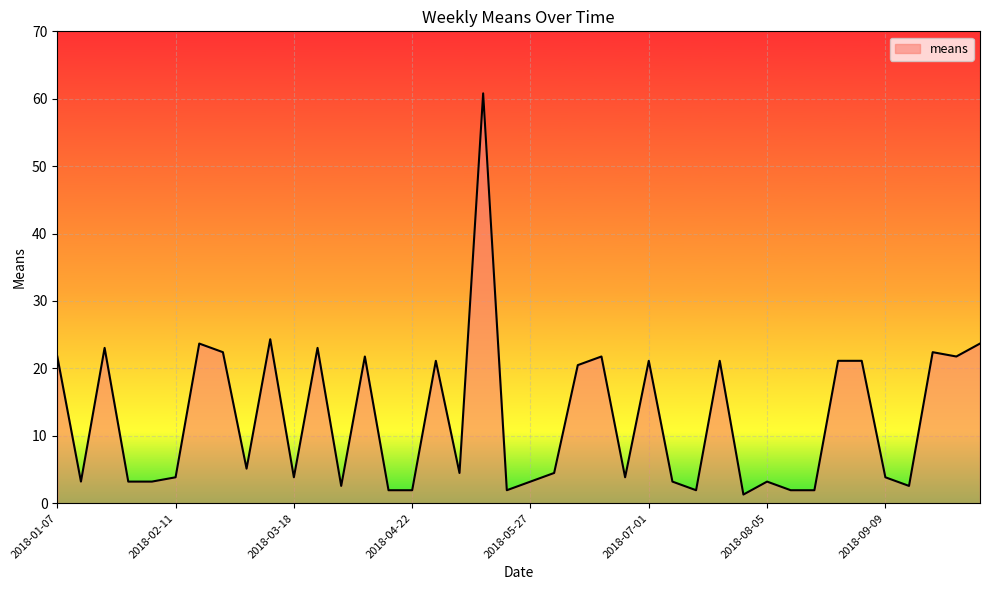

What is the difference between the maximum and minimum values?

59.5